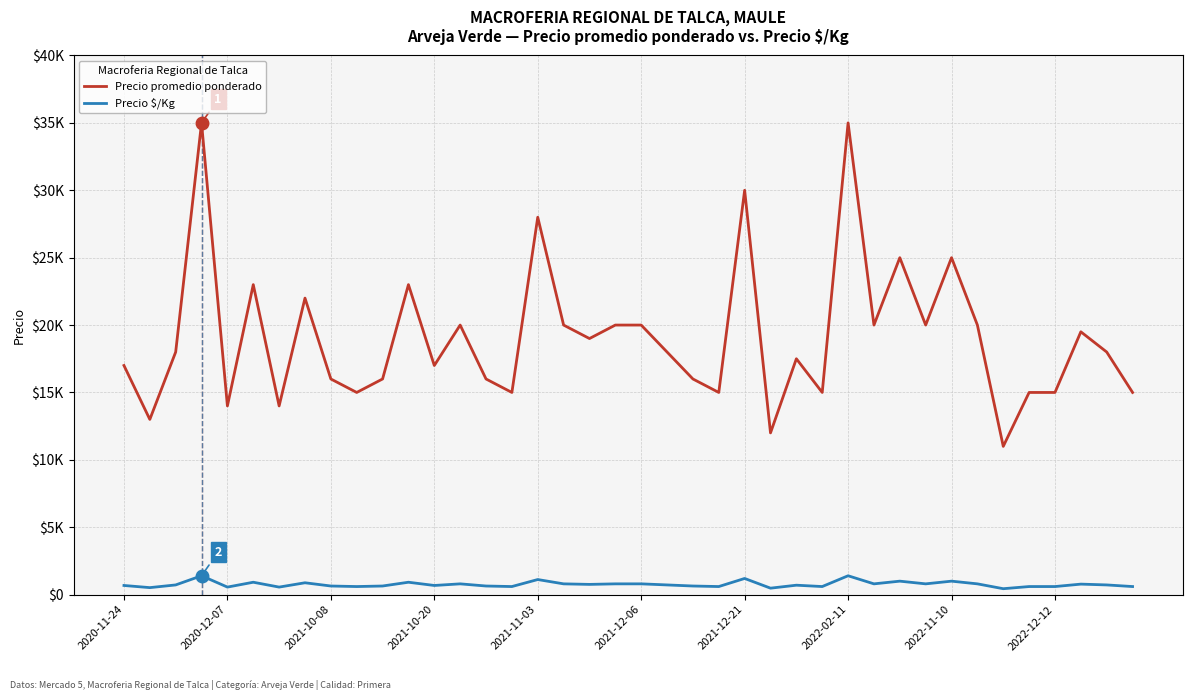

Does the chart display data point markers on the line(s)?

No